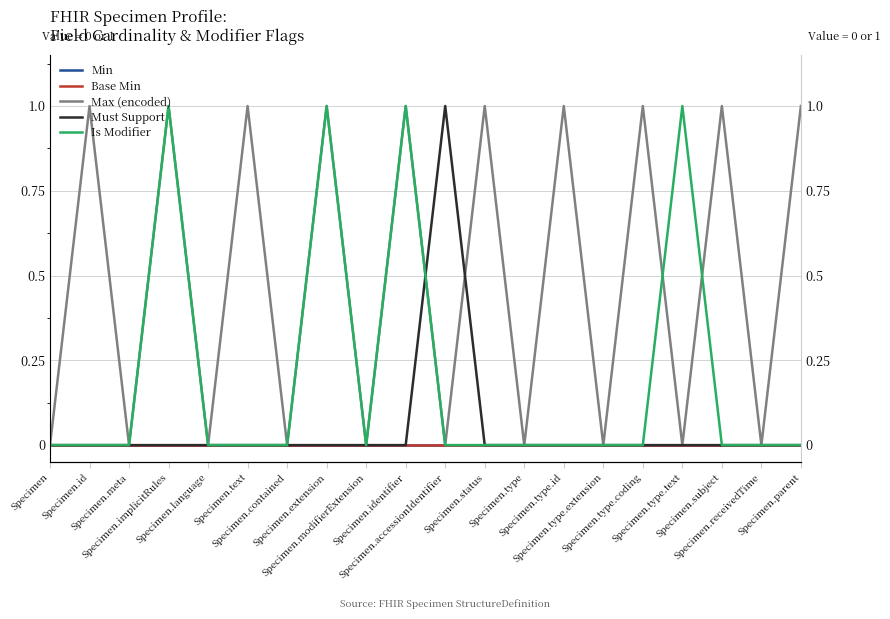

At how many categories does at least one series exceed 0?

12